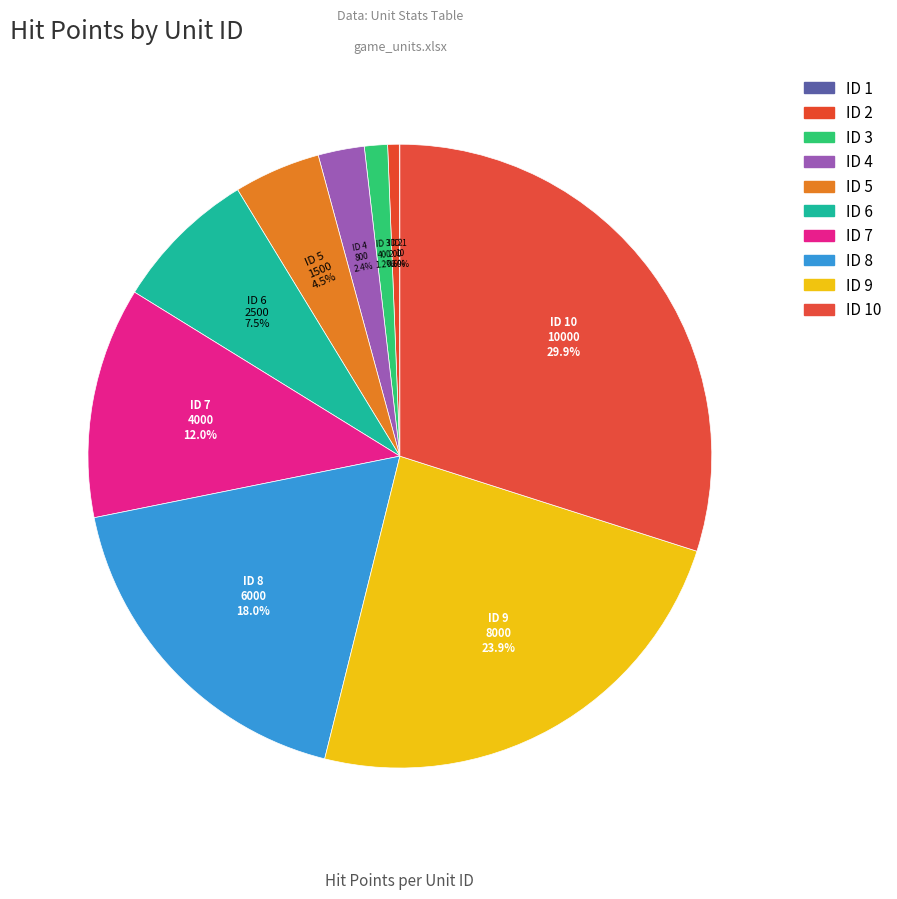

Is there any slice that represents more than half of the pie?

No